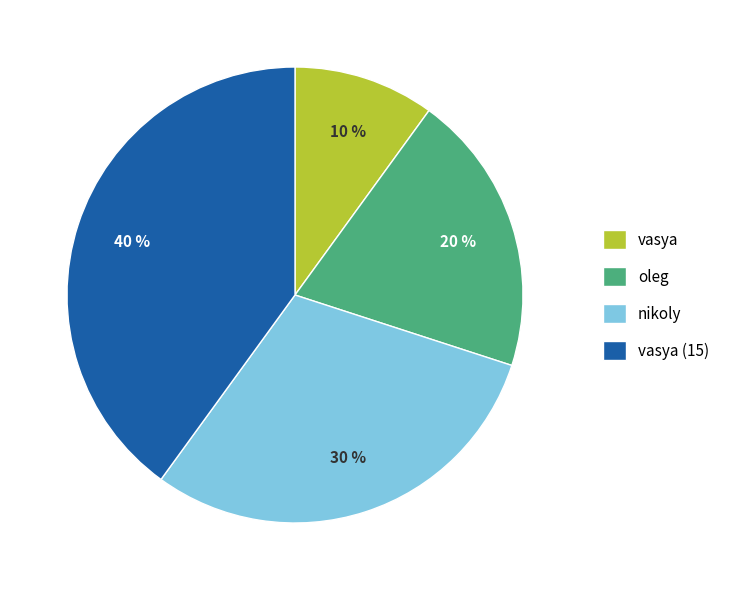

To the nearest percent, what is the difference between the largest and smallest slice percentages?

30%